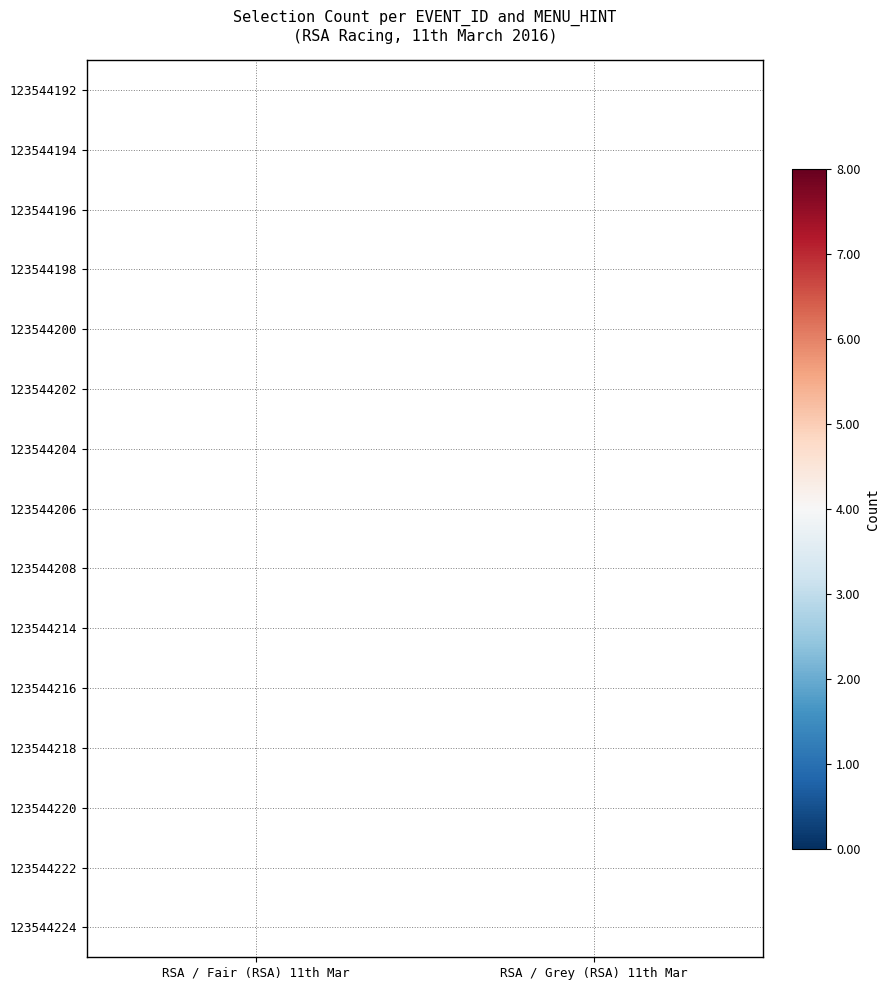

The value of 123544216 at RSA / Grey (RSA) 11th Mar is 2.0. True or false?

True